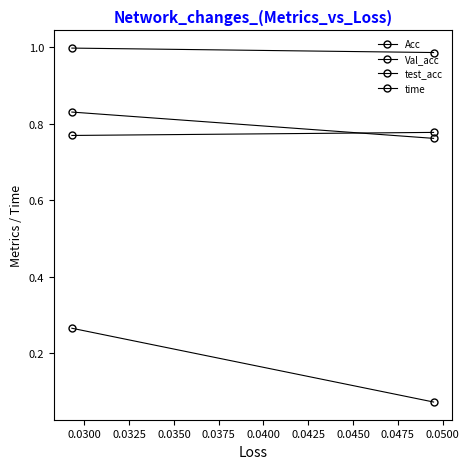

Which series has the largest total across all categories?

Acc